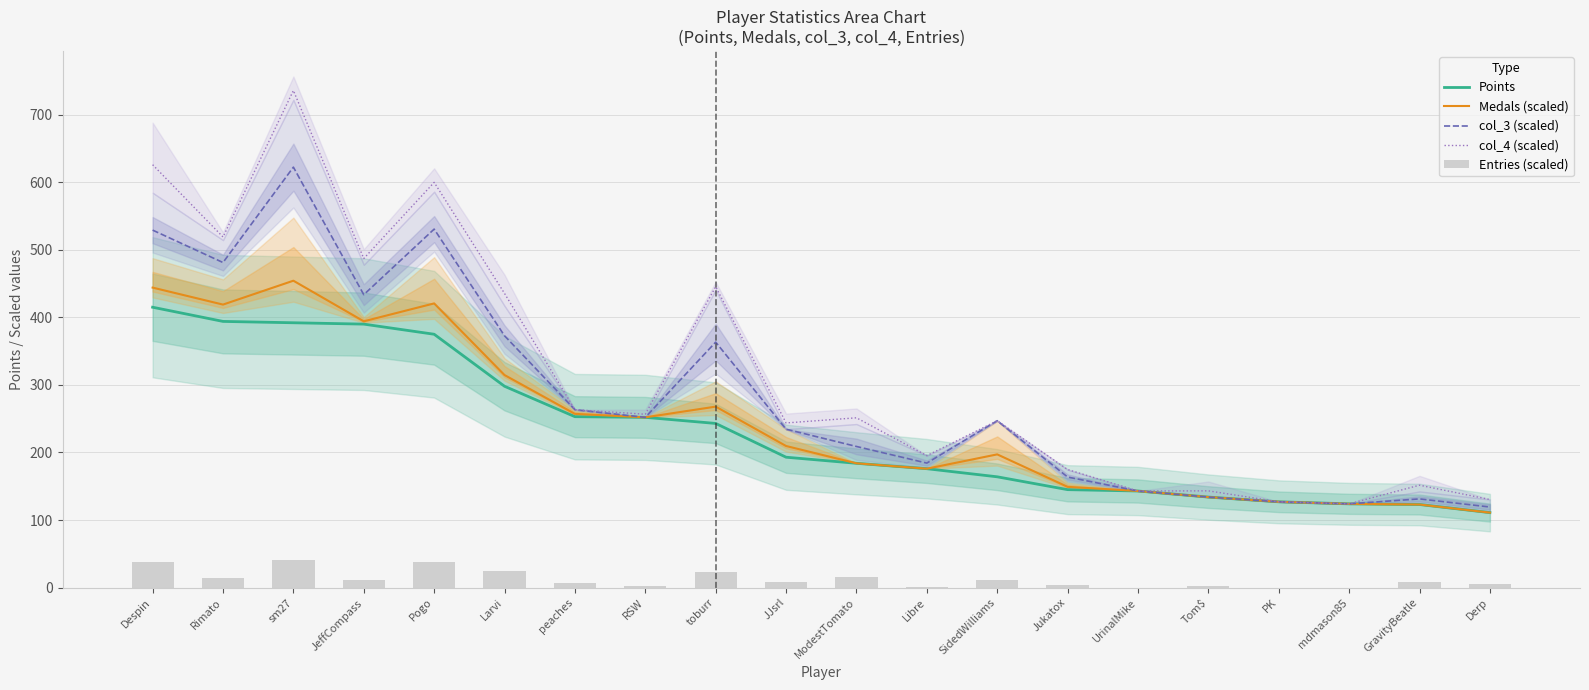

Reading left to right, extract all data points from this chart.

Points: Despin=415.0	Rimato=394.0	sm27=392.0	JeffCompass=390.0	Pogo=375.0	Larvi=298.0	peaches=253.0	RSW=252.0	toburr=243.0	JJsrl=193.0	ModestTomato=184.0	Libre=176.0	SidedWilliams=164.0	Jukatox=145.0	UrinalMike=143.0	Tom$=134.0	PK=127.0	mdmason85=124.0	GravityBeatle=123.0	Derp=111.0
Medals (scaled): Despin=444.1	Rimato=418.9	sm27=454.2	JeffCompass=394.1	Pogo=420.6	Larvi=314.6	peaches=257.1	RSW=252.0	toburr=267.9	JJsrl=209.6	ModestTomato=184.0	Libre=176.0	SidedWilliams=197.2	Jukatox=149.2	UrinalMike=143.0	Tom$=134.0	PK=127.0	mdmason85=124.0	GravityBeatle=123.0	Derp=111.0
col_3 (scaled): Despin=529.1	Rimato=481.1	sm27=622.3	JeffCompass=433.6	Pogo=530.6	Larvi=372.7	peaches=263.4	RSW=252.0	toburr=363.4	JJsrl=234.5	ModestTomato=208.9	Libre=184.3	SidedWilliams=247.0	Jukatox=163.7	UrinalMike=143.0	Tom$=134.0	PK=127.0	mdmason85=124.0	GravityBeatle=131.3	Derp=119.3
col_4 (scaled): Despin=626.0	Rimato=519.0	sm27=735.8	JeffCompass=487.1	Pogo=599.8	Larvi=435.4	peaches=263.4	RSW=256.6	toburr=445.4	JJsrl=243.7	ModestTomato=251.3	Libre=195.4	SidedWilliams=247.0	Jukatox=174.7	UrinalMike=143.0	Tom$=143.2	PK=127.0	mdmason85=124.0	GravityBeatle=151.6	Derp=130.4
Entries (scaled): Despin=37.5	Rimato=14.7	sm27=41.5	JeffCompass=10.7	Pogo=37.5	Larvi=24.1	peaches=6.7	RSW=2.7	toburr=22.8	JJsrl=8.0	ModestTomato=16.1	Libre=1.3	SidedWilliams=10.7	Jukatox=4.0	UrinalMike=0.0	Tom$=2.7	PK=0.0	mdmason85=0.0	GravityBeatle=8.0	Derp=5.4